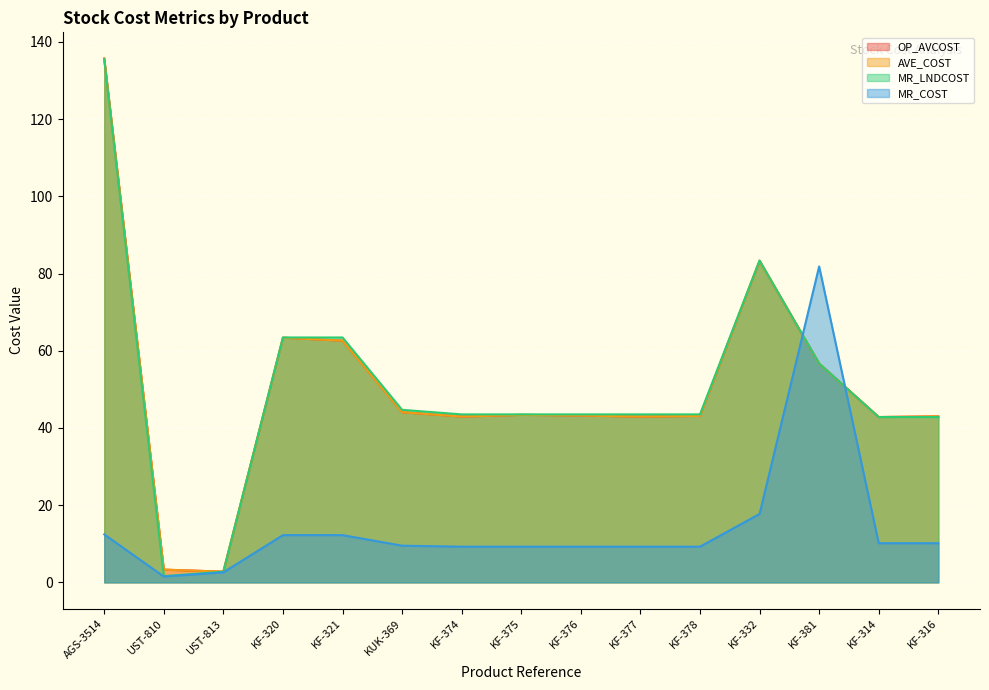

The value of AVE_COST at KF-320 is 42.1. True or false?

False